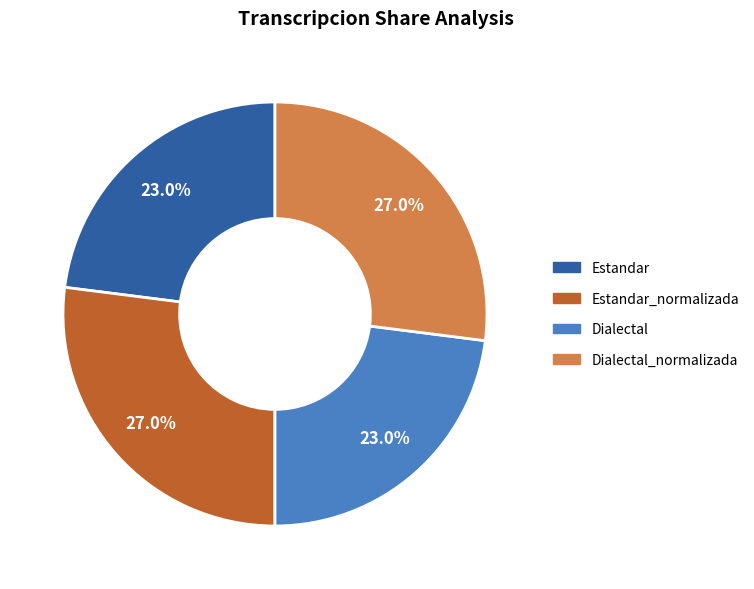

Approximately how many times larger is the value at Estandar_normalizada compared to Estandar?

1.2